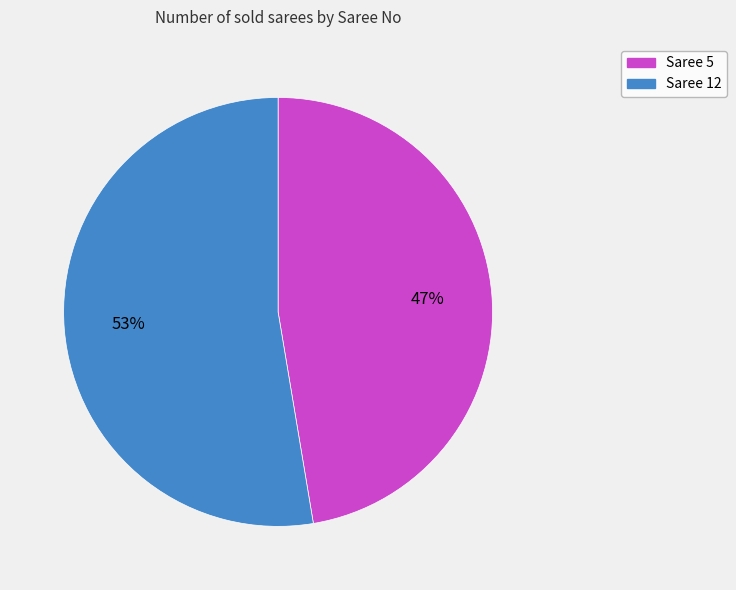

True or false: Saree 12 accounts for 46% of the total.

False